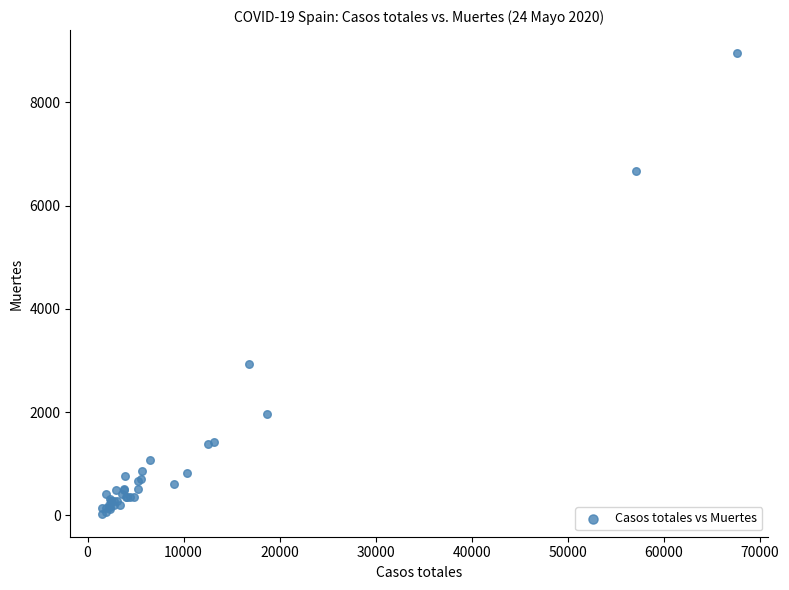

What Y value in the scatter plot is closest to 4493?

2934